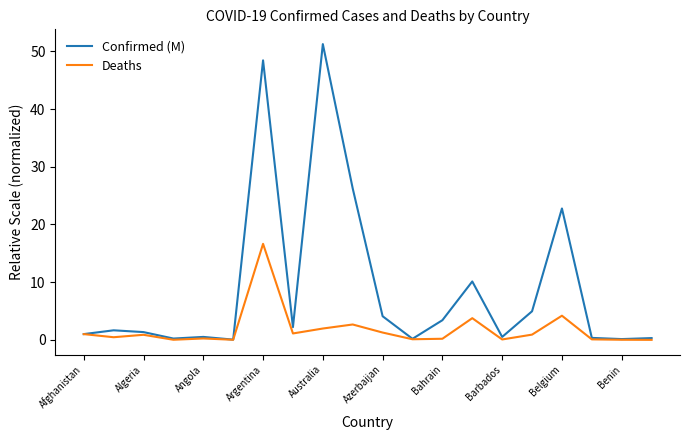

List the series in order of their peak value, lowest first.

Deaths, Confirmed (M)